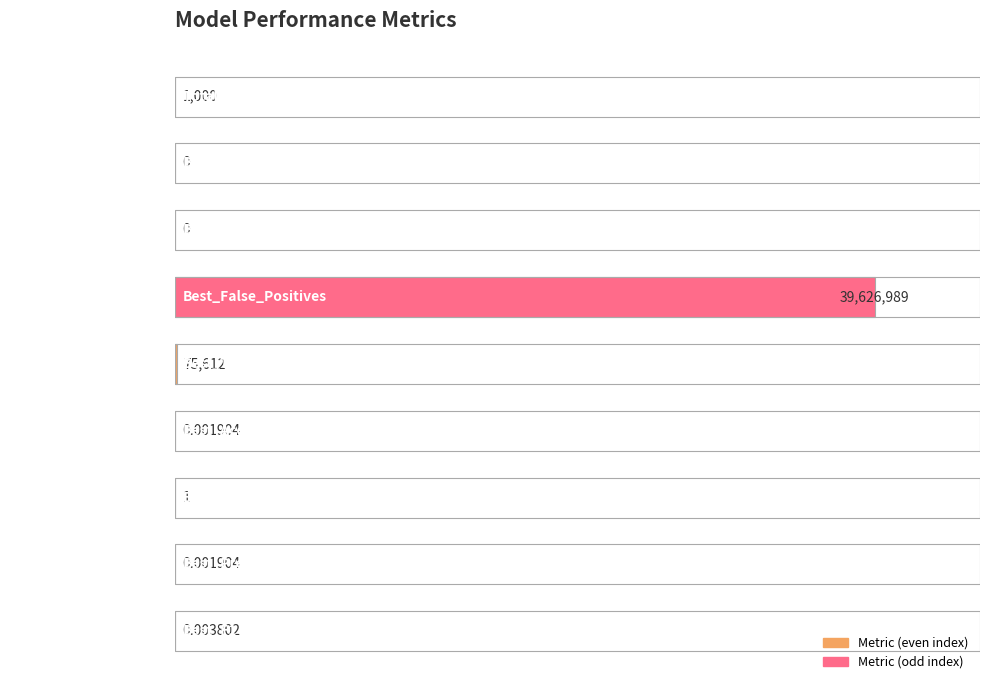

At which label is the value closest to 50?

Best_True_Positives